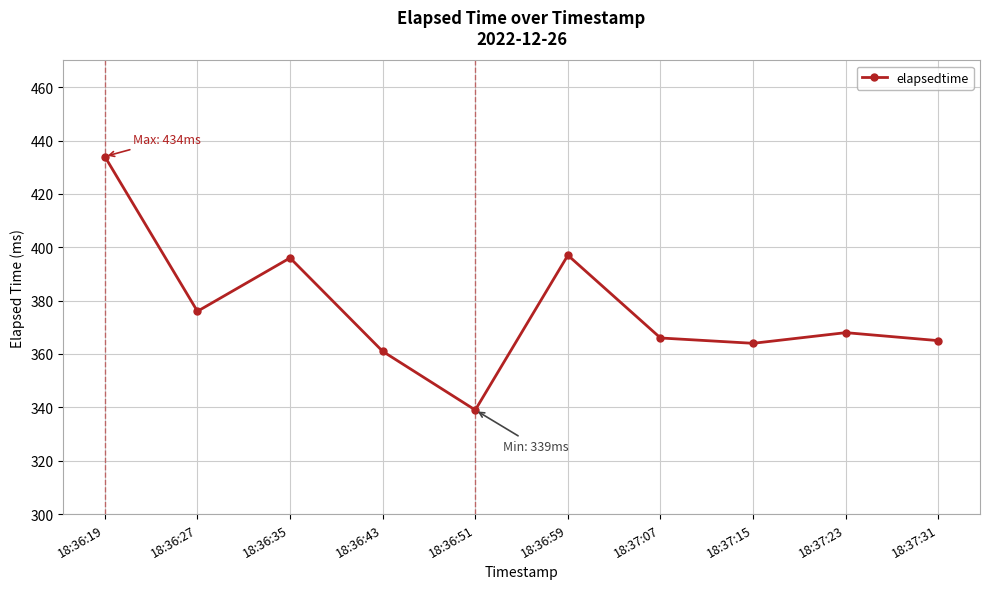

How many data points are less than 368?

5